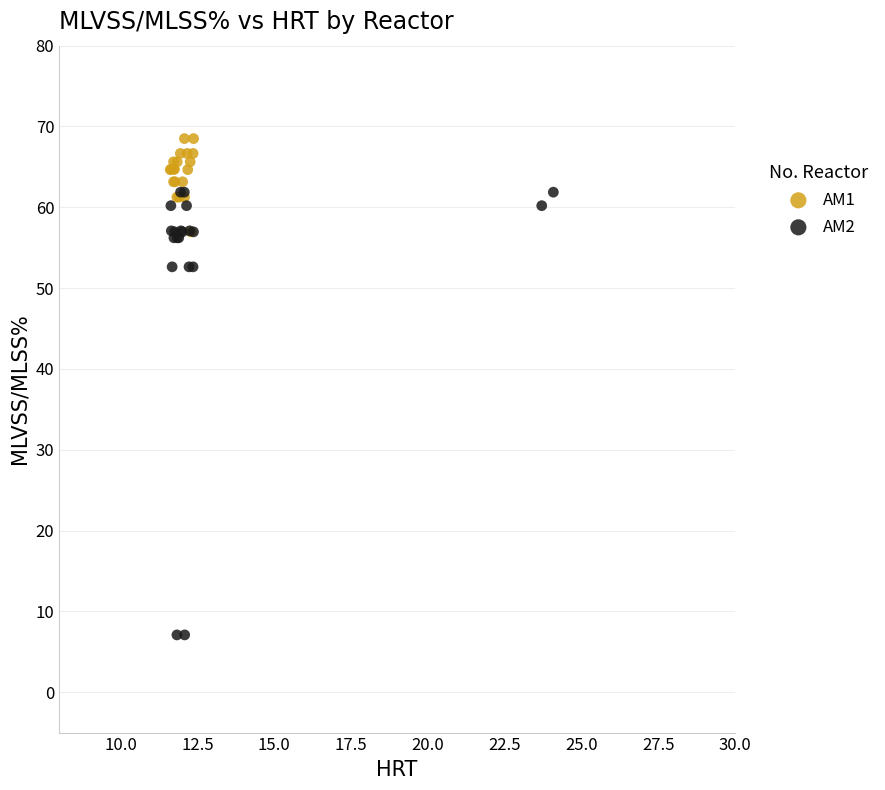

Which series reaches the maximum Y coordinate?

AM1